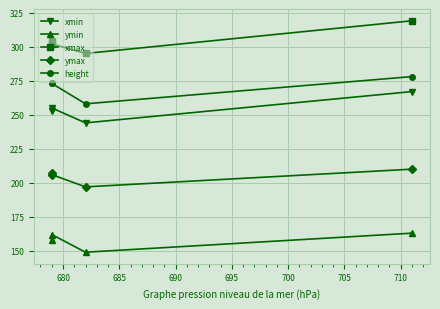

True or false: xmin and xmax intersect in this chart.

False